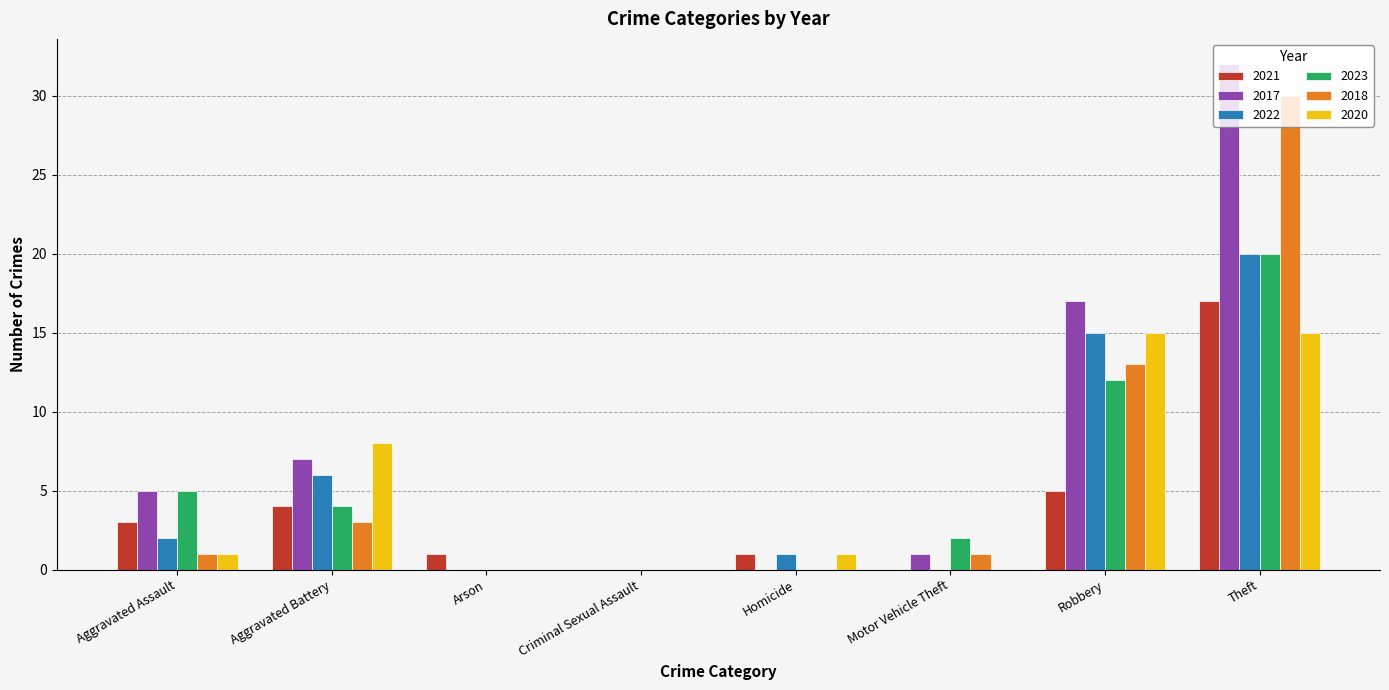

Between Criminal Sexual Assault and Robbery, which series saw the biggest shift?

2017